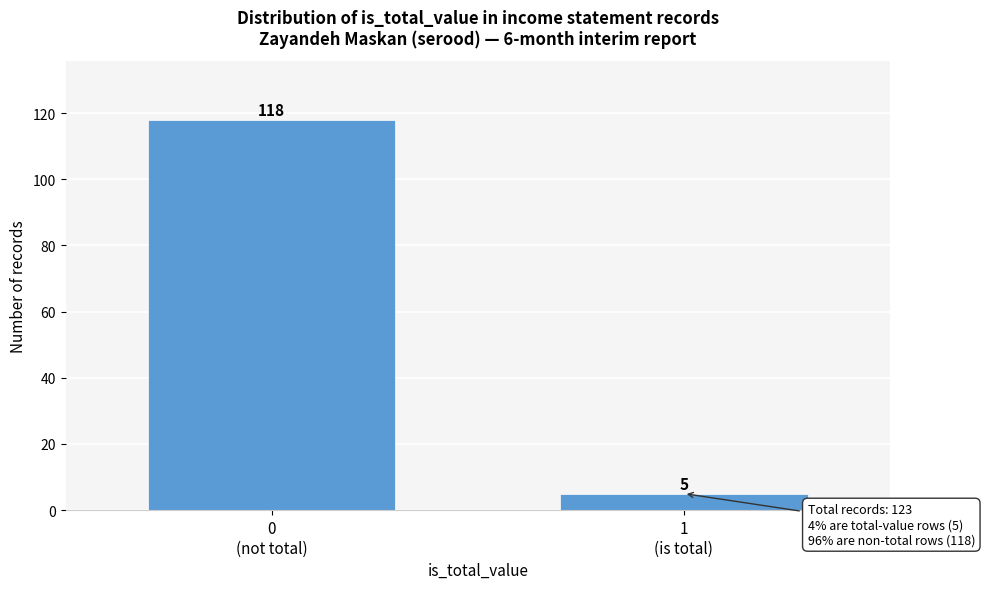

Reading left to right, list all the values displayed in this chart.

118	5